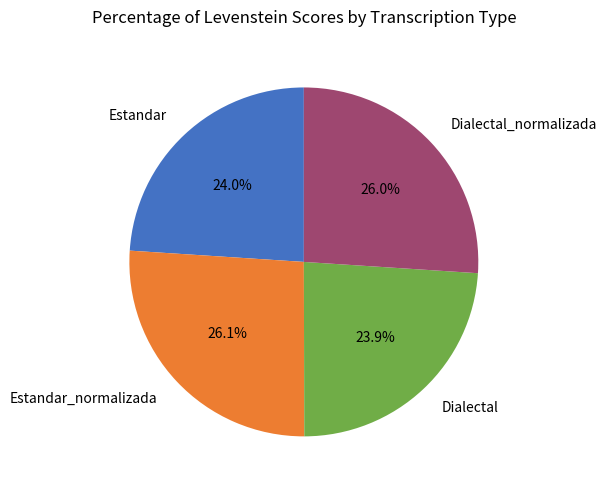

Combined, do Dialectal and Estandar account for over 50%?

No